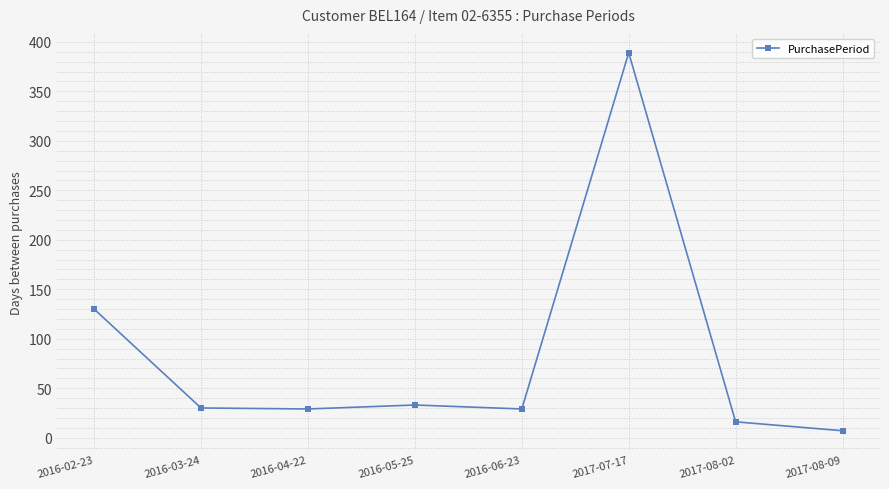

What is the difference between the maximum and minimum values?

382